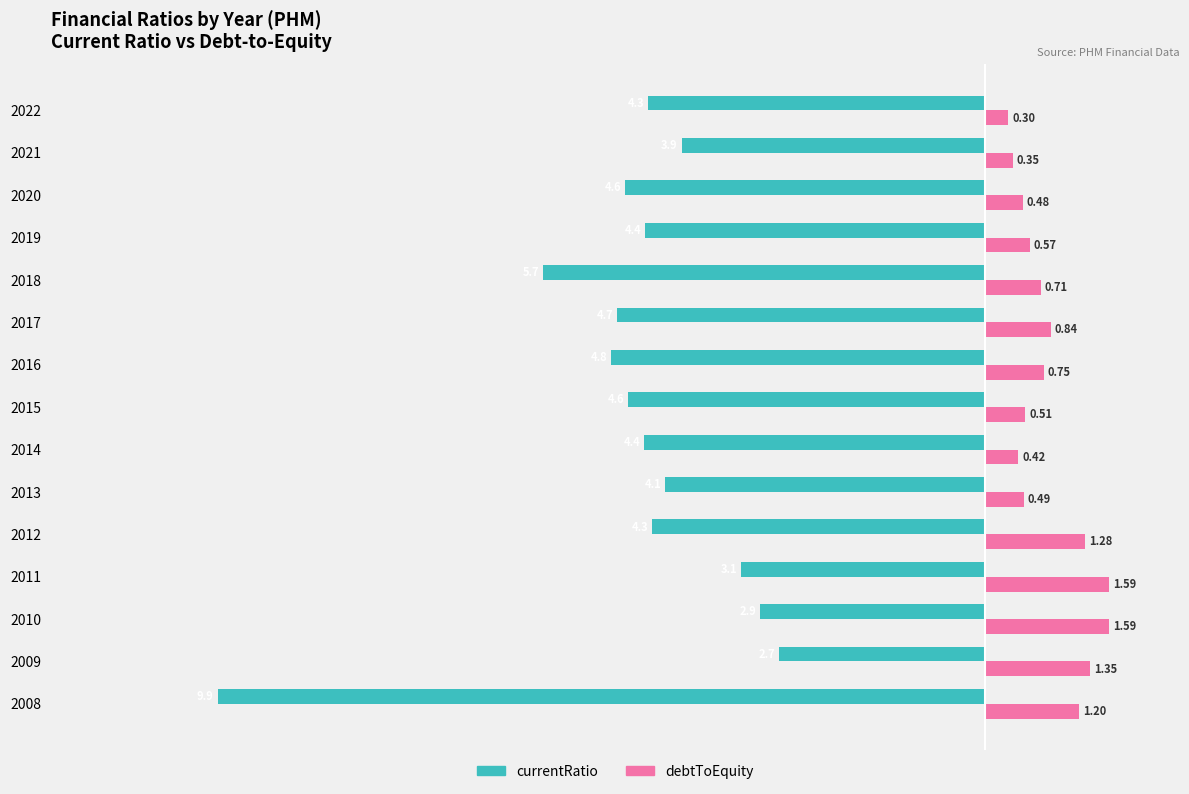

What is the spread (max minus min) of values at 2012?

5.6